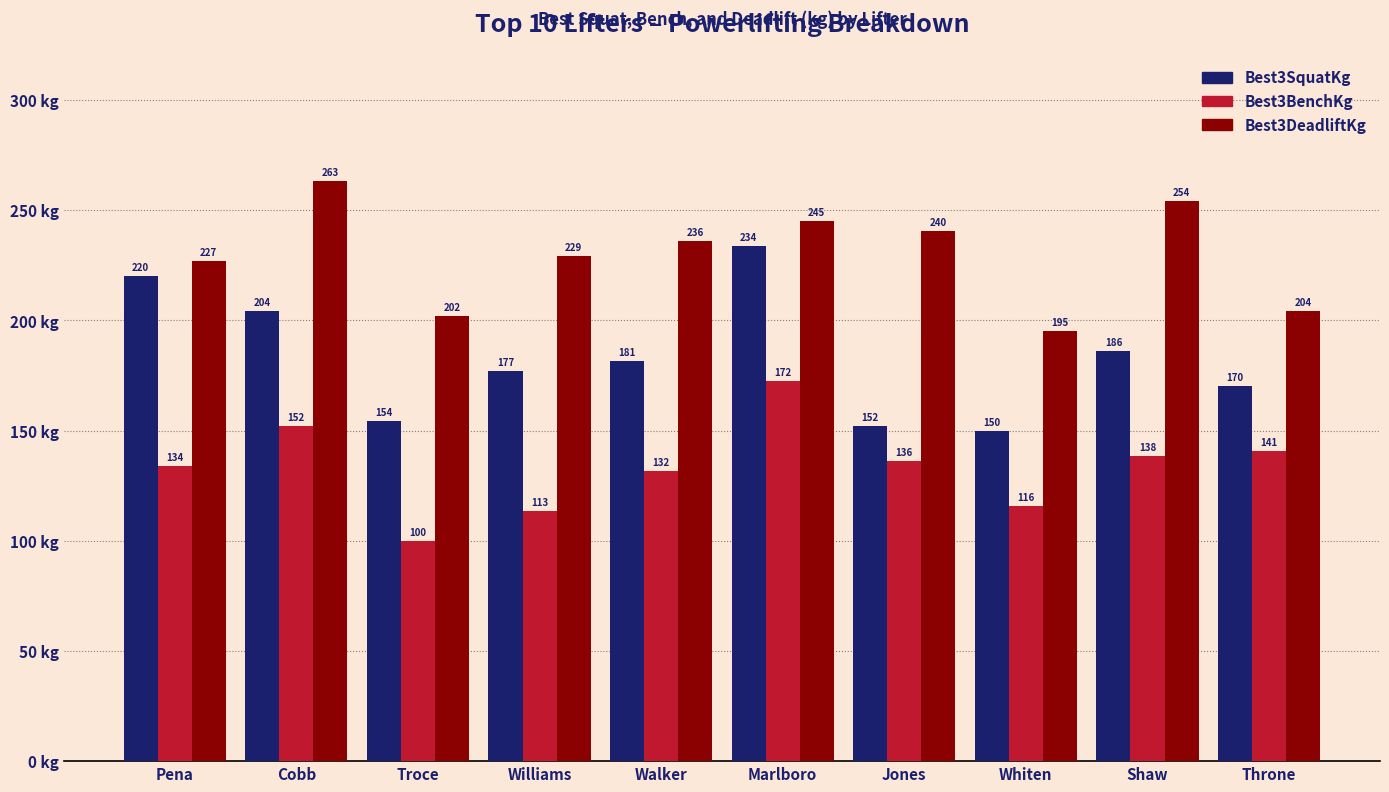

Is it true that Best3BenchKg equals 174.4 at Whiten?

False